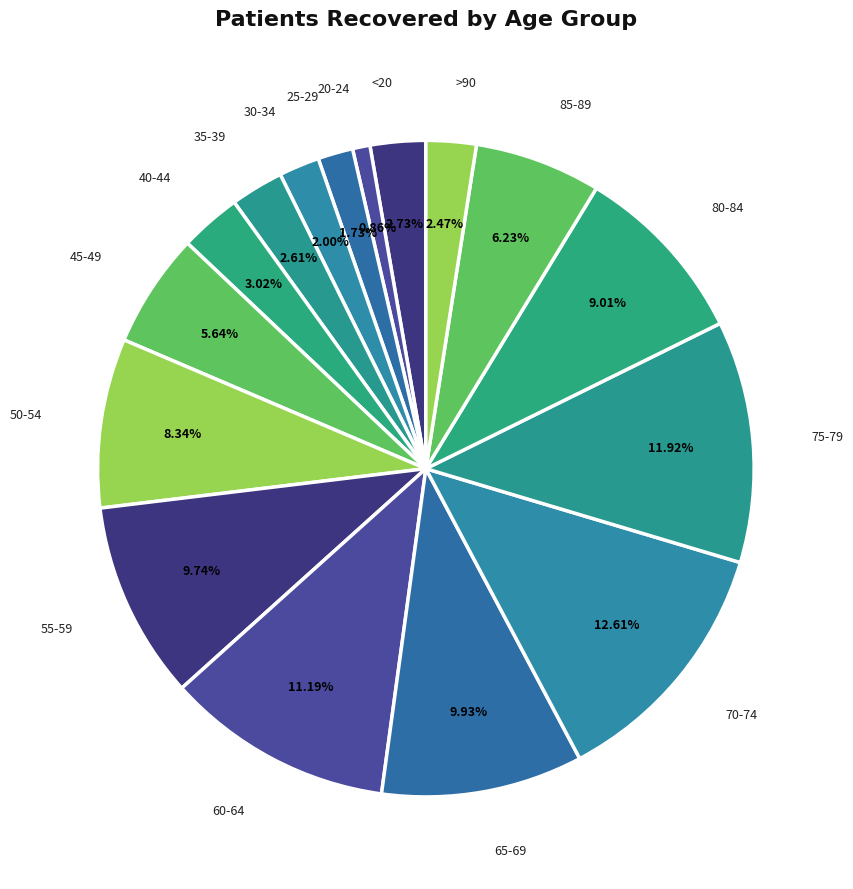

To the nearest percent, what portion does <20 represent?

3%